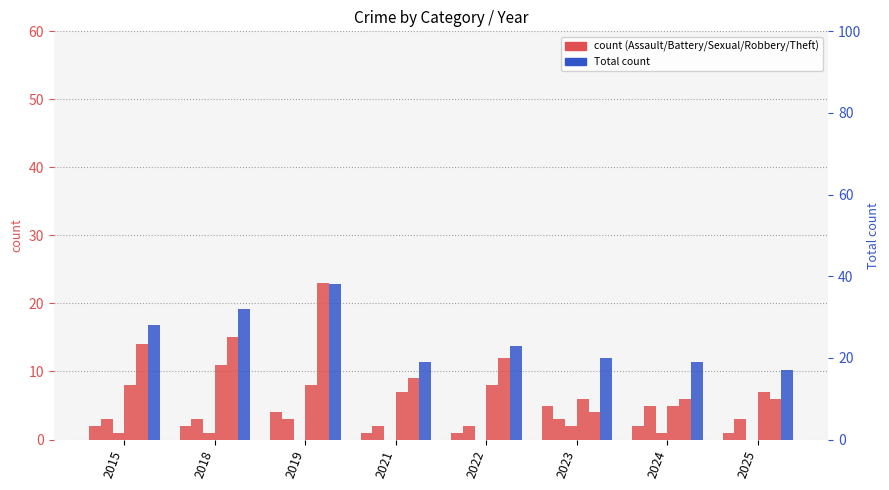

True or false: Total has a value of 23 at 2022.

True